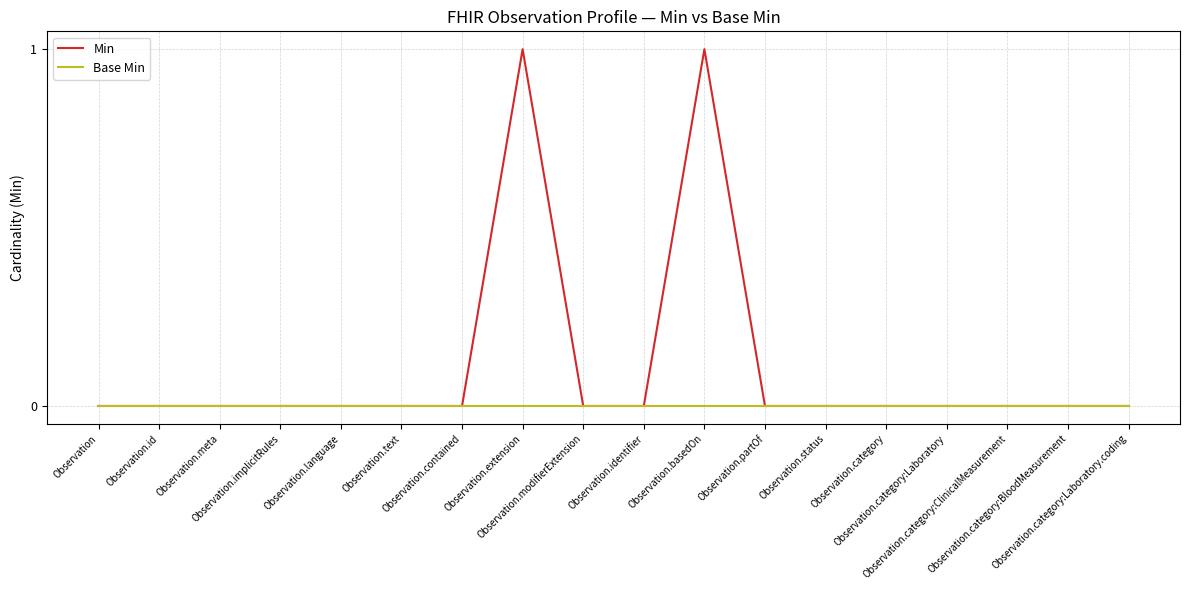

List the series in order of their peak value, lowest first.

Base Min, Min